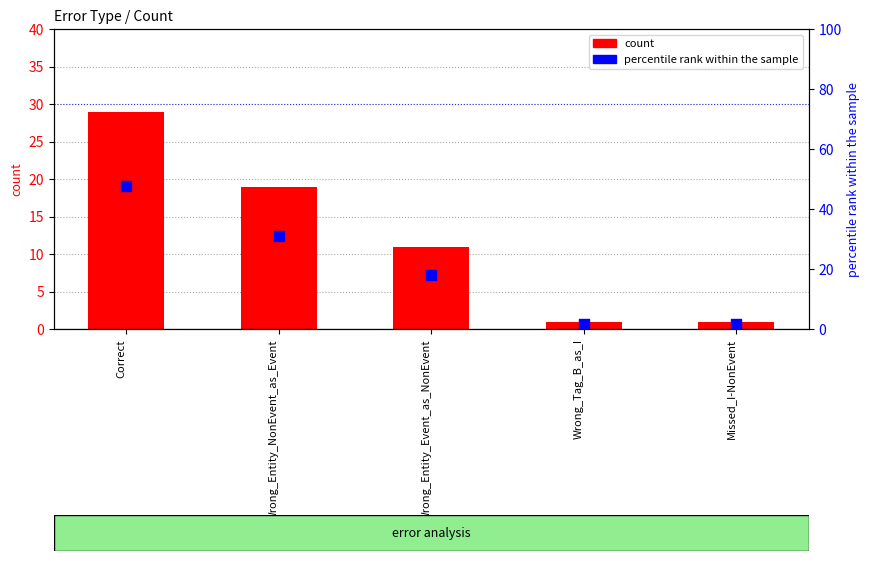

Which series reaches the maximum Y coordinate?

percentile rank within the sample